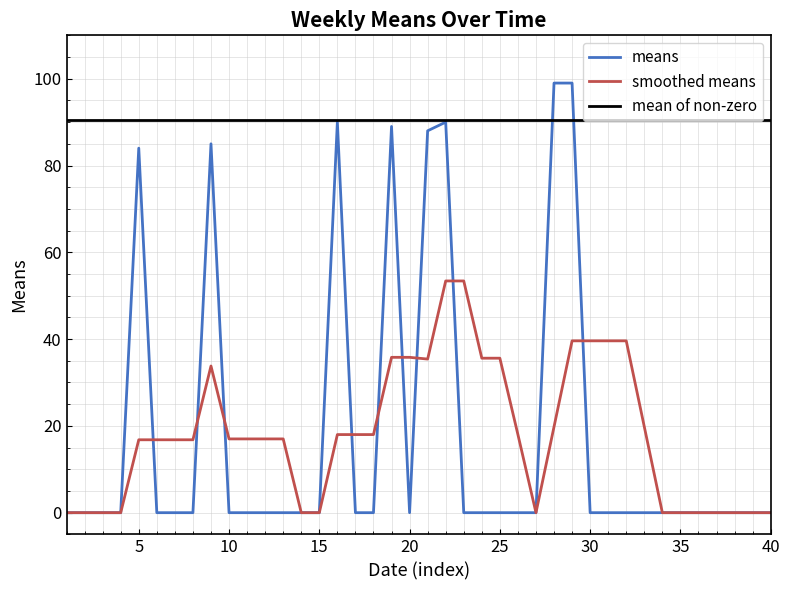

List the series in order of their peak value, highest first.

means, mean of non-zero, smoothed means